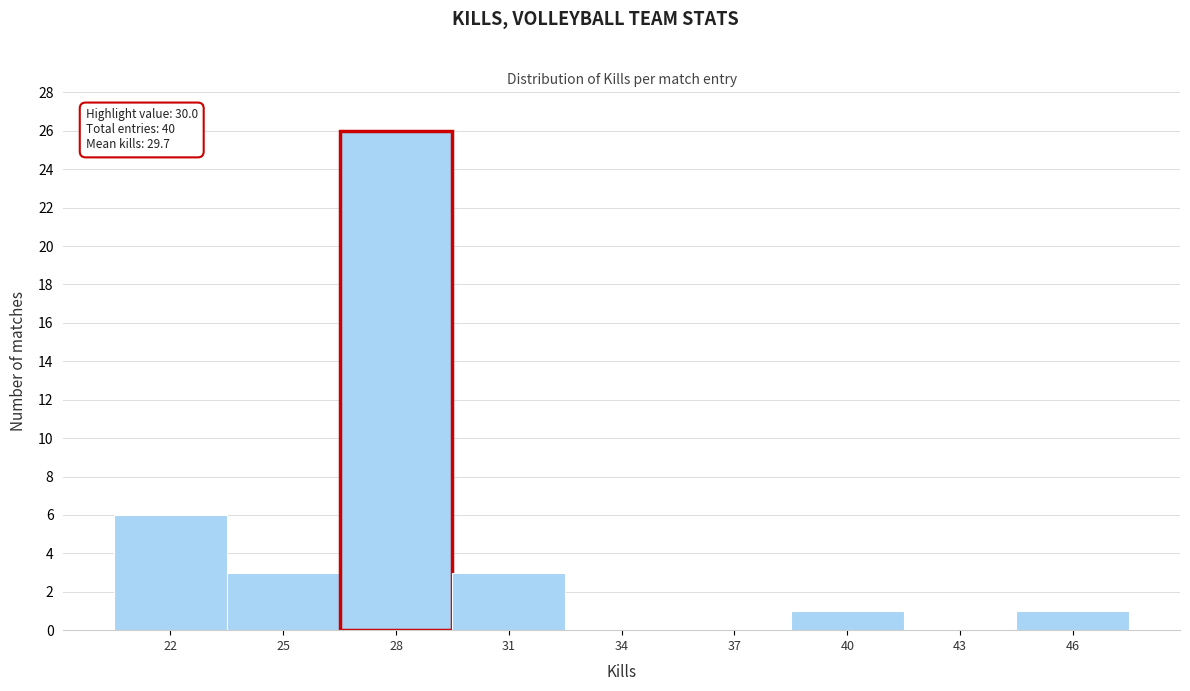

Reading right to left, what are all the values shown in this chart?

46=1	43=0	40=1	37=0	34=0	31=3	28=26	25=3	22=6